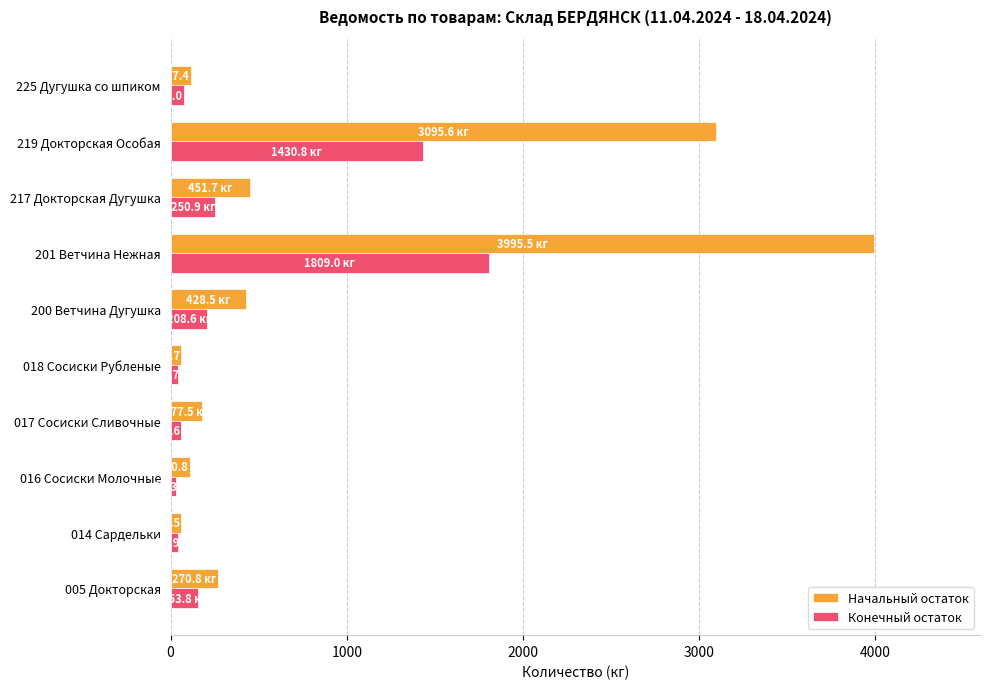

What are all the series names shown in the legend?

Начальный остаток, Конечный остаток